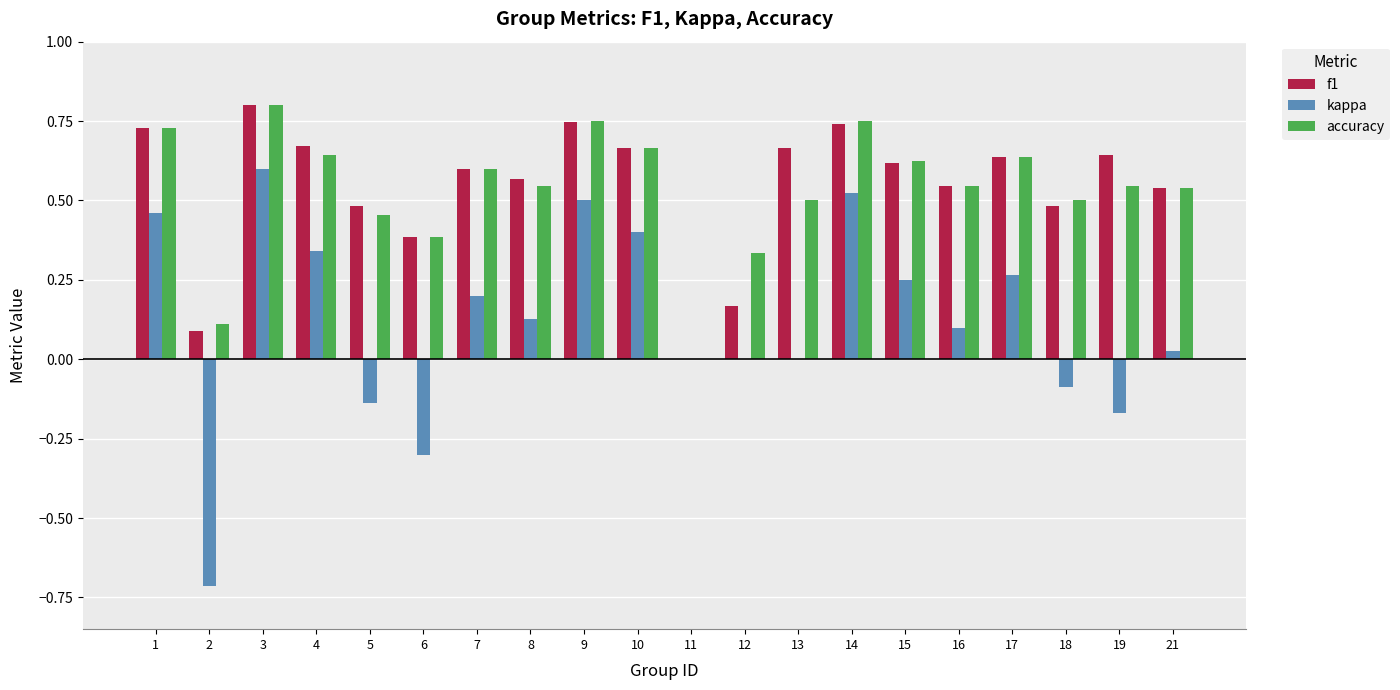

How many categories are shown in the chart?

20